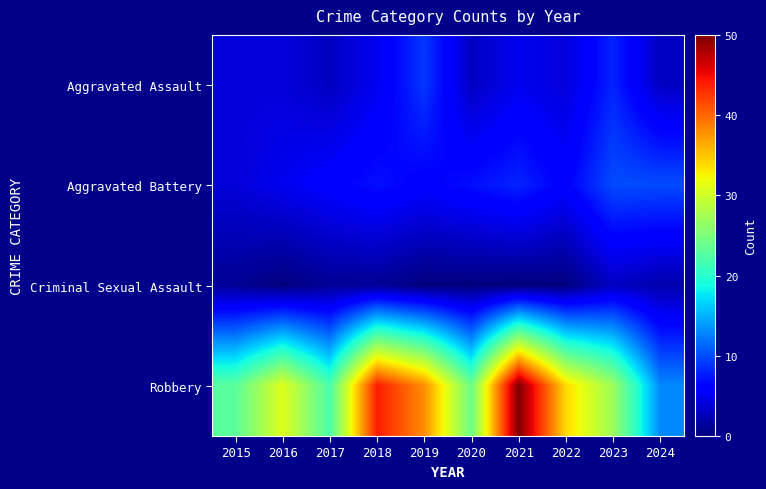

Reading left to right, transcribe all the data shown in this chart.

Aggravated Assault: 2015=4	2016=4	2017=3	2018=5	2019=9	2020=3	2021=5	2022=4	2023=8	2024=3
Aggravated Battery: 2015=4	2016=5	2017=6	2018=7	2019=6	2020=7	2021=8	2022=6	2023=10	2024=10
Criminal Sexual Assault: 2015=1	2016=0	2017=1	2018=1	2019=0	2020=0	2021=0	2022=0	2023=3	2024=2
Robbery: 2015=23	2016=31	2017=22	2018=44	2019=38	2020=24	2021=50	2022=34	2023=27	2024=13